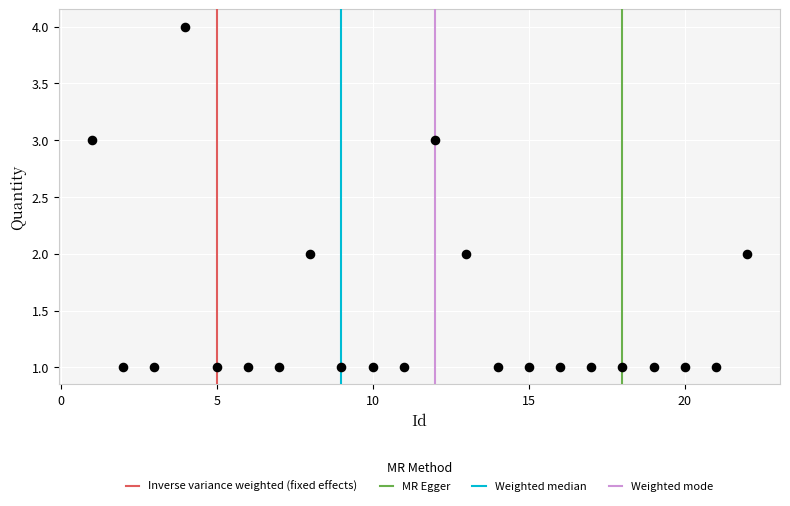

What is the range of X values (max minus min)?

21